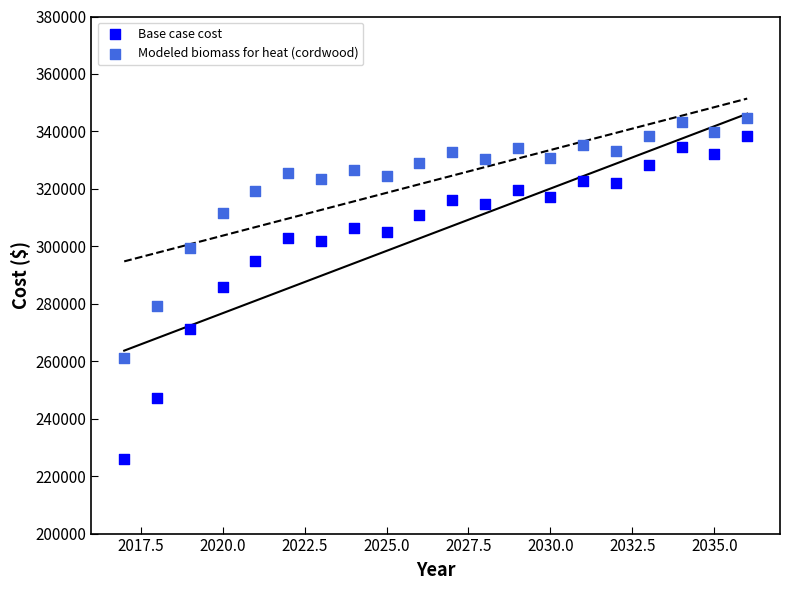

Which series reaches the maximum Y coordinate?

Modeled biomass for heat (cordwood)